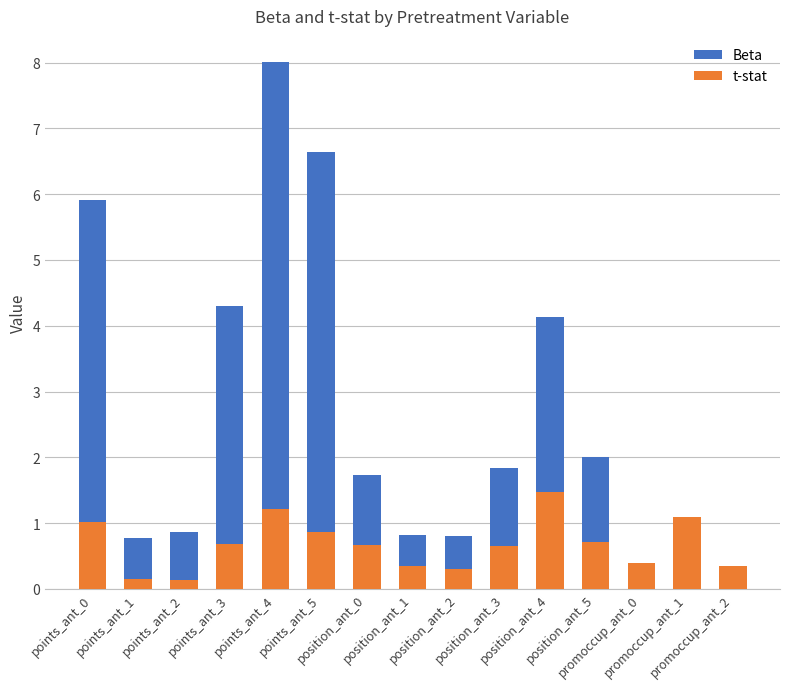

At which category is the sum across all series the highest?

points_ant_4